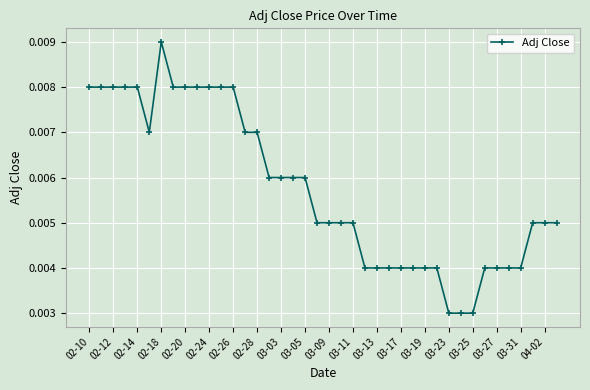

How many distinct data groups are displayed?

1